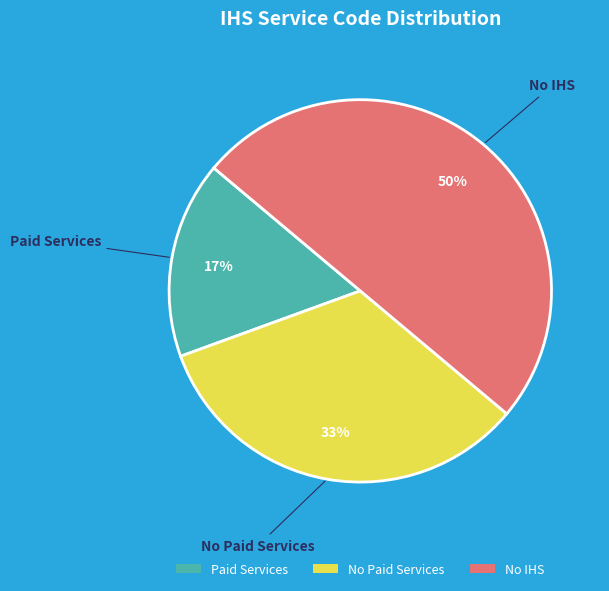

To the nearest percent, what is the combined percentage of Paid Services and No IHS?

67%